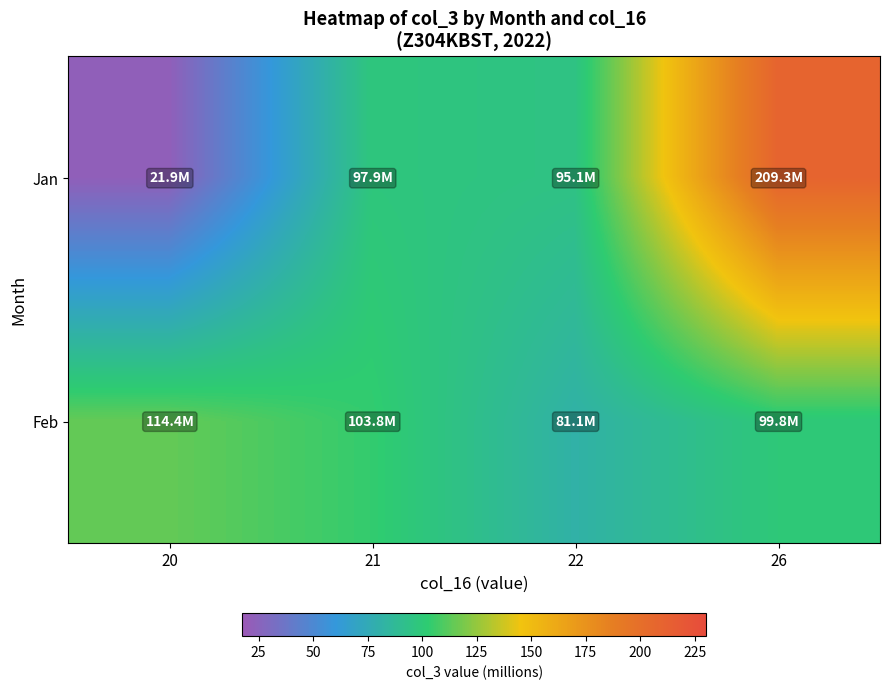

Reading left to right, what are all the values shown in this chart?

Jan: 20=21.9	21=97.9	22=95.1	26=209.3
Feb: 20=114.4	21=103.8	22=81.1	26=99.8